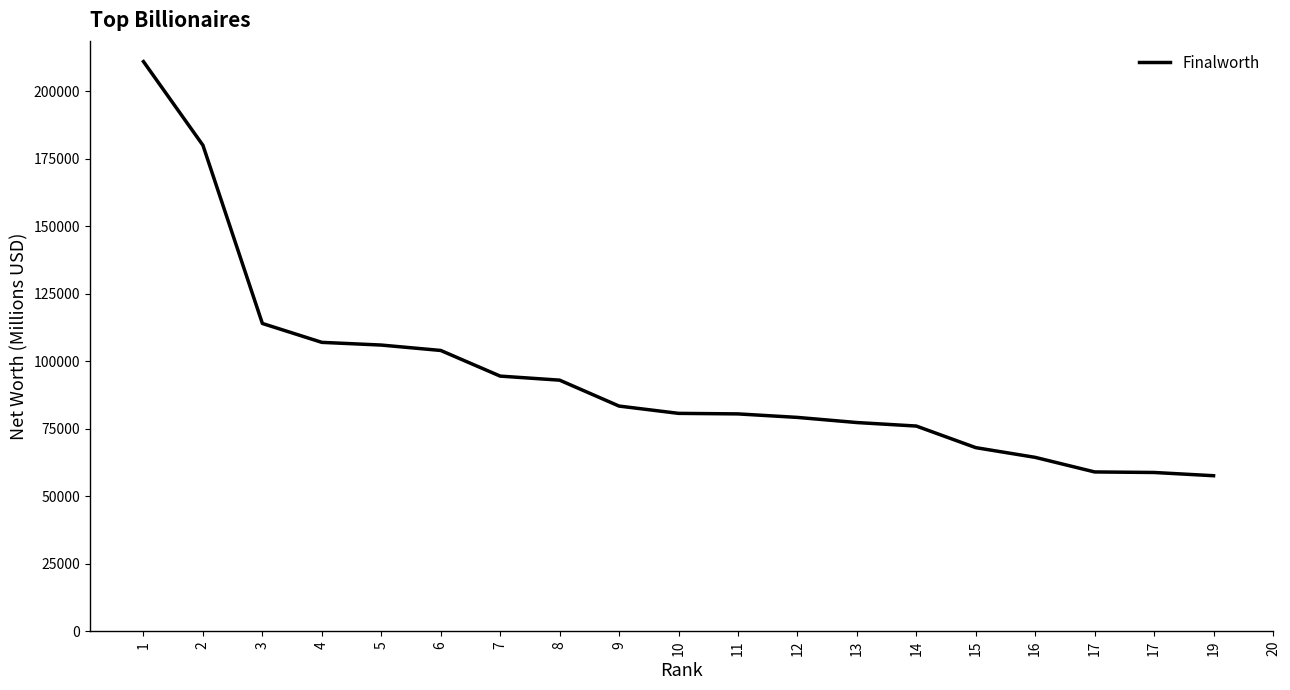

True or false: the data has more than 2 interior local peaks.

False